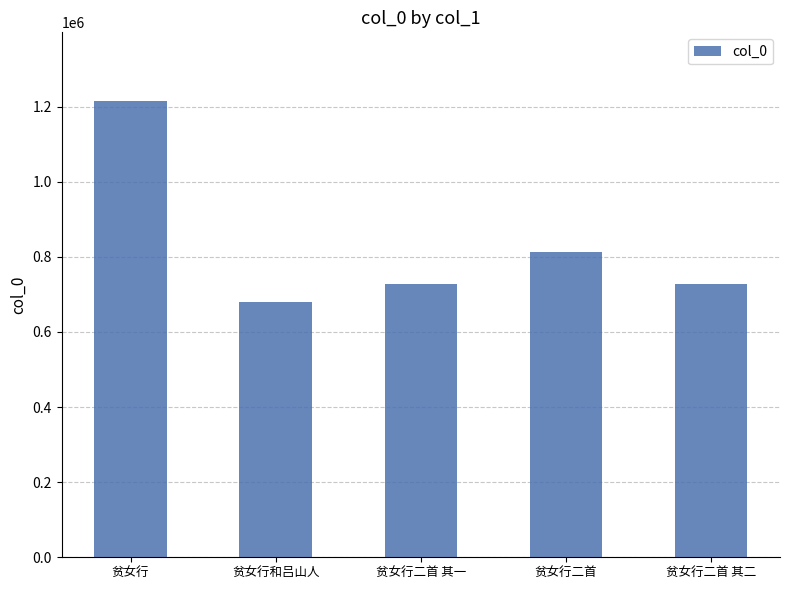

What is the label of the 4th bar from the right?

贫女行和吕山人